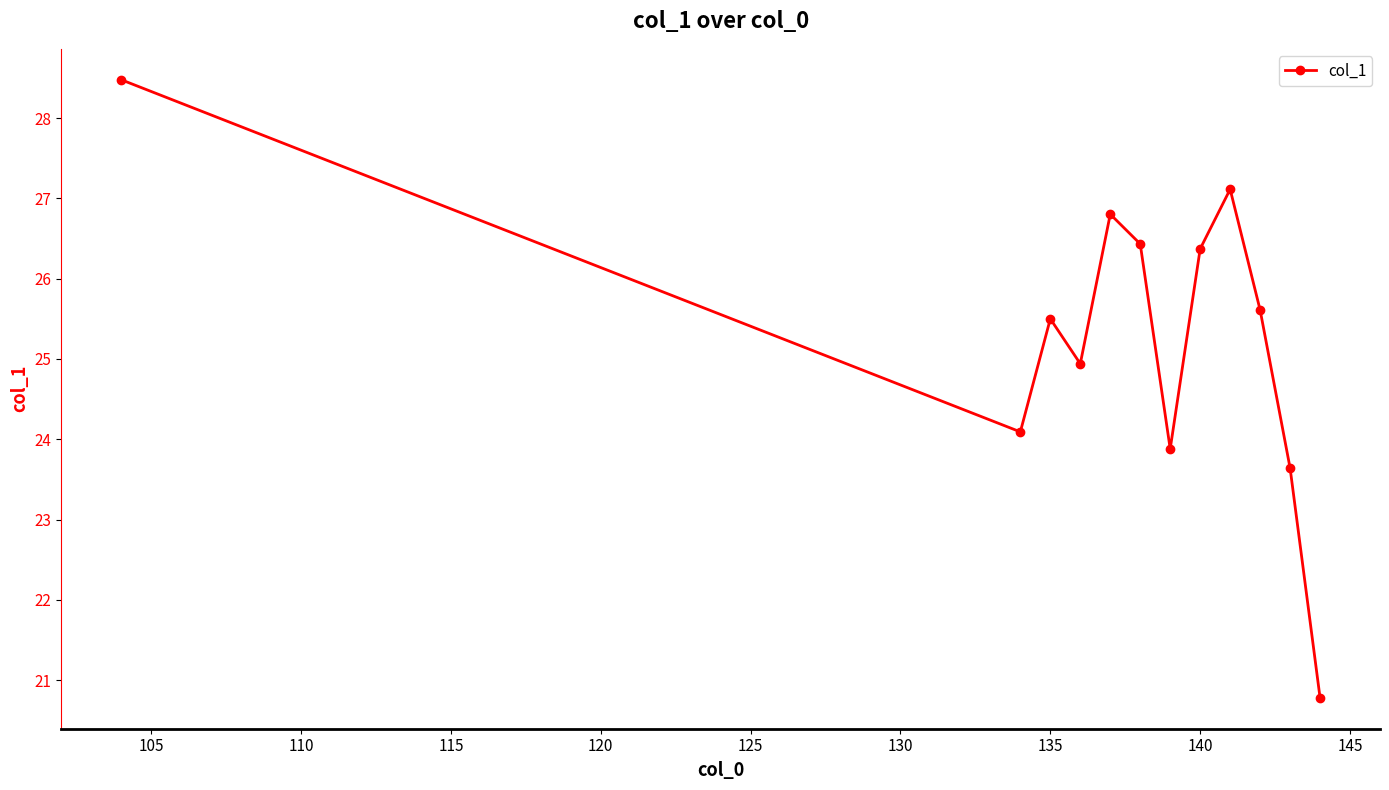

Does the chart display data point markers on the line(s)?

Yes